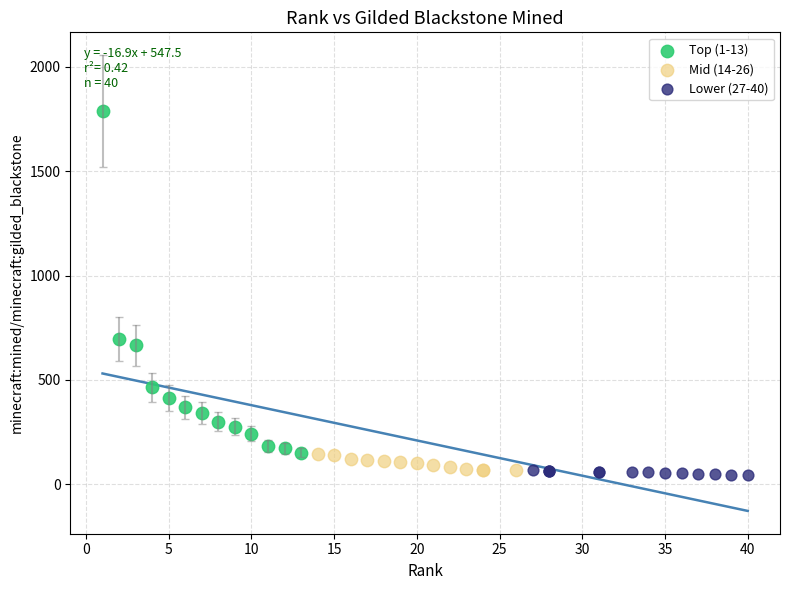

Which series has the widest spread of Y values?

Top (1-13)